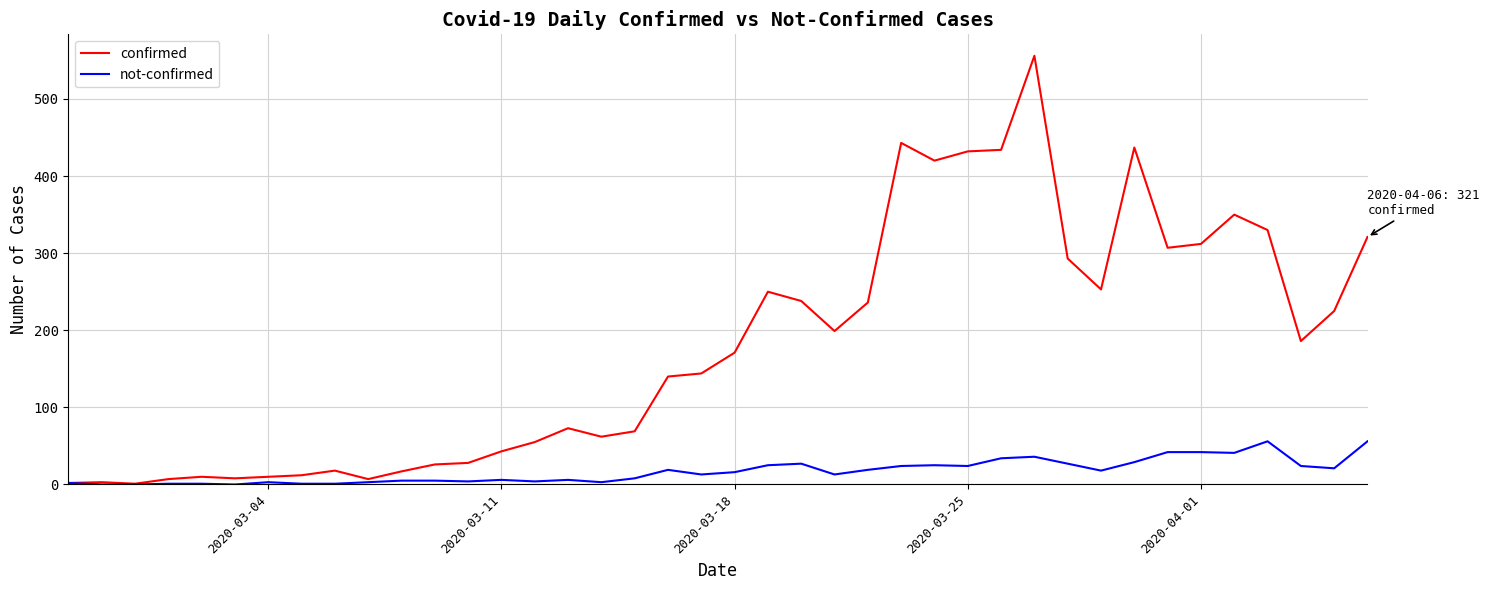

Which series has the largest total across all categories?

confirmed